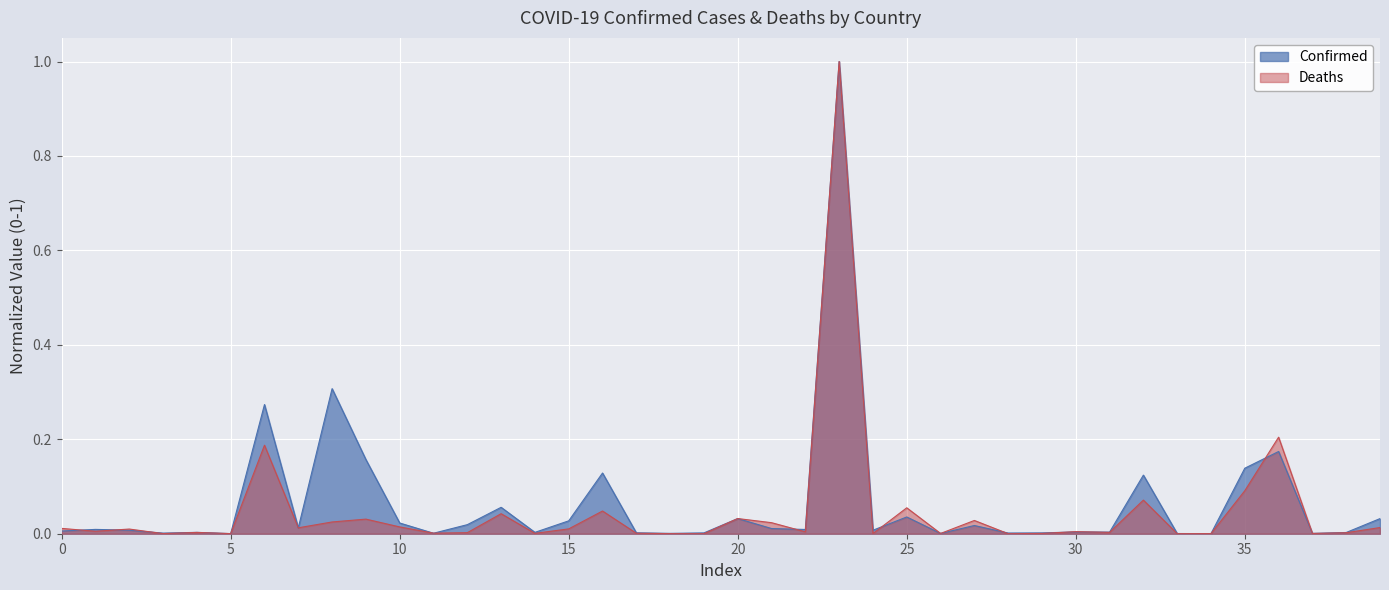

How many lines are shown in the chart?

2